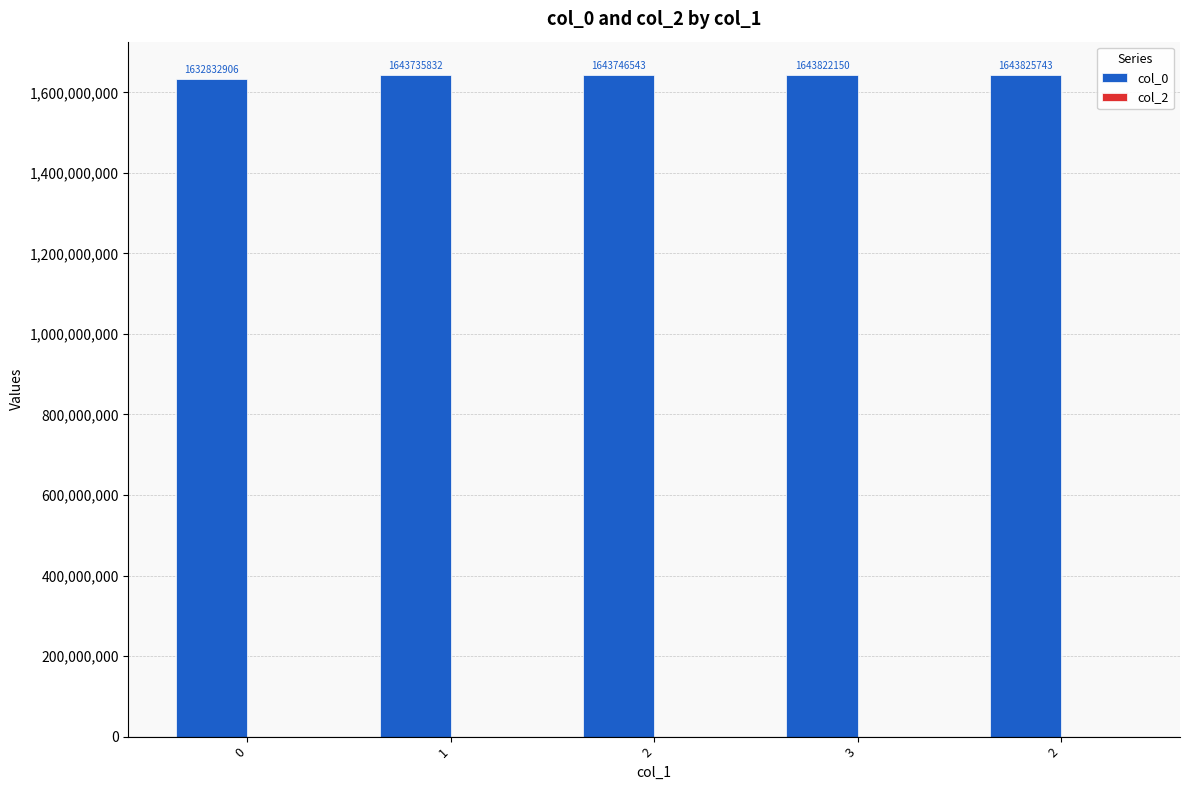

Reading left to right, transcribe all the data shown in this chart.

col_0: 1632832906	1643735832	1643746543	1643822150	1643825743
col_2: 0	0	0	0	0